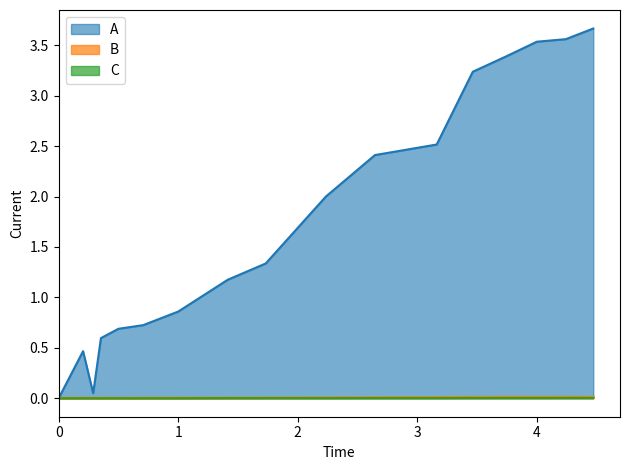

Reading right to left, list all the values displayed in this chart.

A: 3.7	3.6	3.5	3.4	3.2	2.5	2.4	2.0	1.3	1.2	0.9	0.7	0.7	0.6	0.0	0.5	0.0
B: 0.0	0.0	0.0	0.0	0.0	0.0	0.0	0.0	0.0	0.0	0.0	0.0	0.0	0.0	0.0	0.0	0.0
C: 0.0	0.0	0.0	0.0	0.0	0.0	0.0	0.0	0.0	0.0	0.0	0.0	0.0	0.0	0.0	0.0	0.0